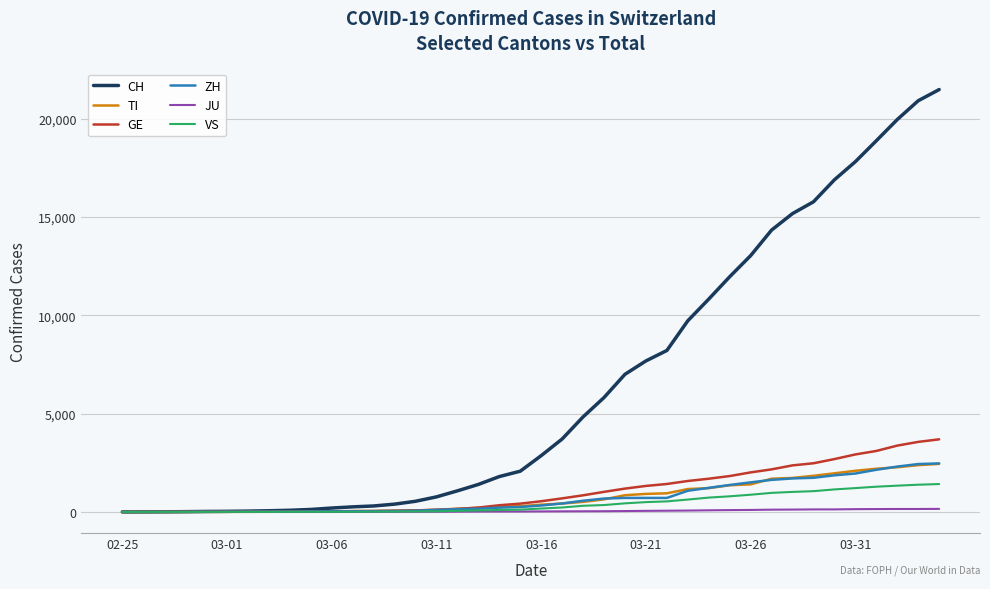

What is the average value of the ZH series?

717